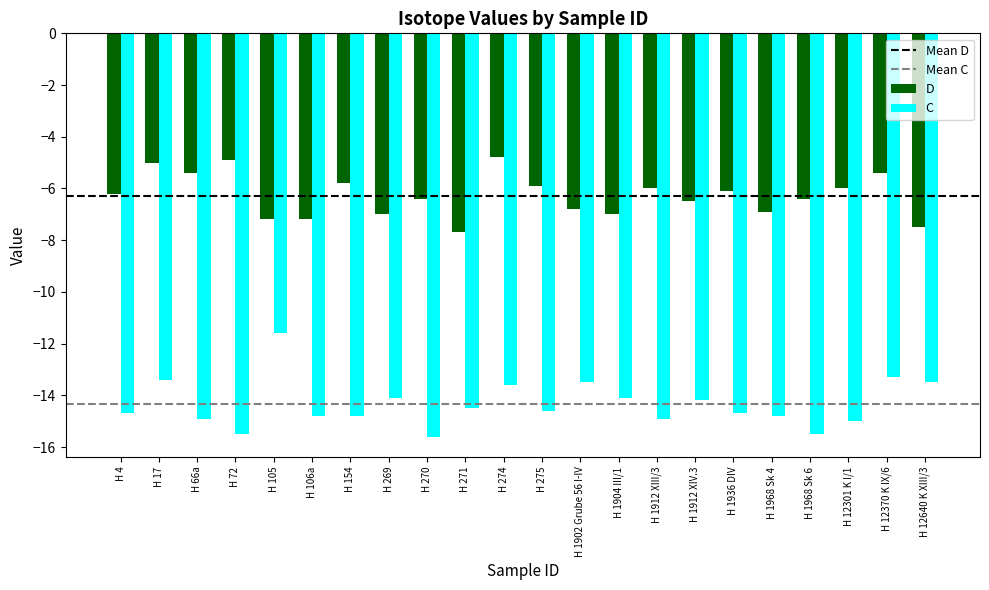

What is the difference between the highest and lowest values at H 72?

10.6